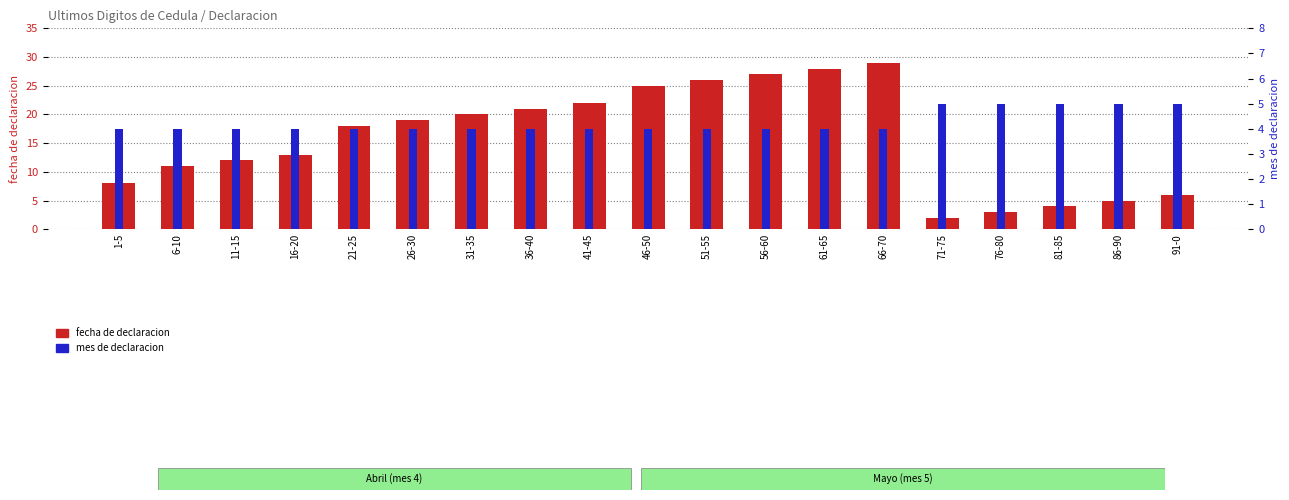

What is the label of the 9th bar from the right?

51-55